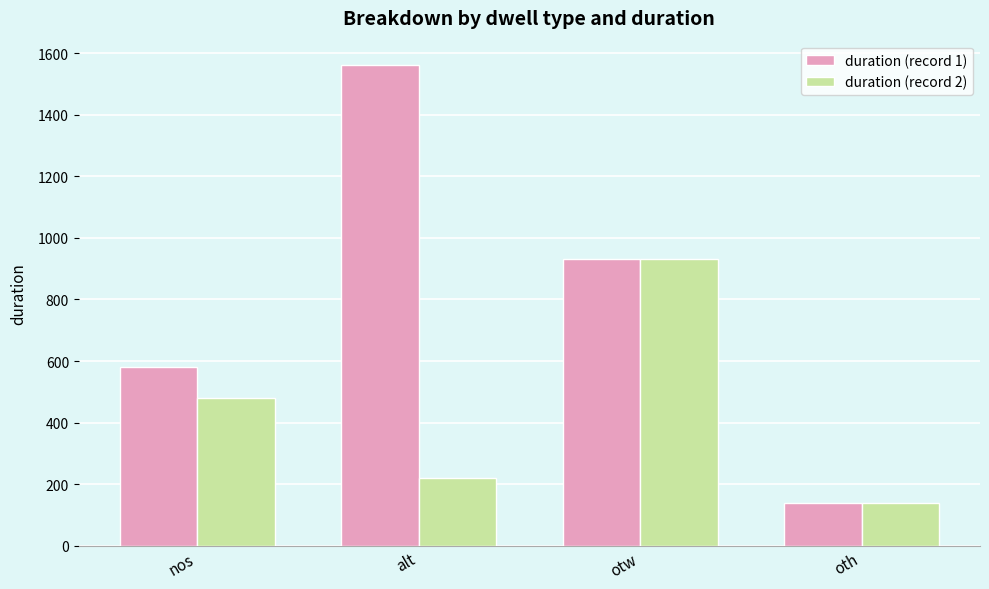

Count the number of data series in this chart.

2